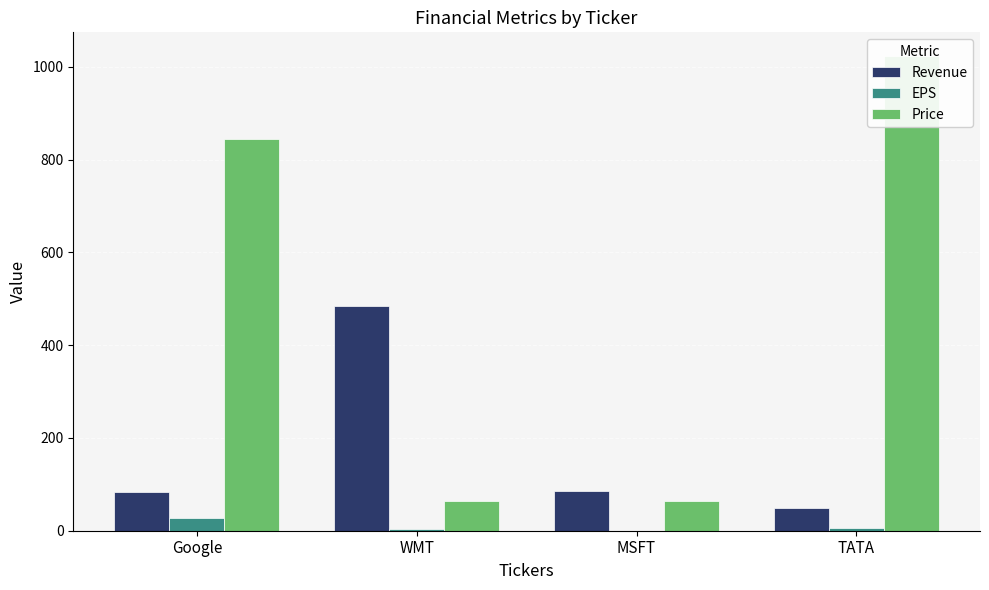

Rank the series by their average value, from highest to lowest.

Price, Revenue, EPS